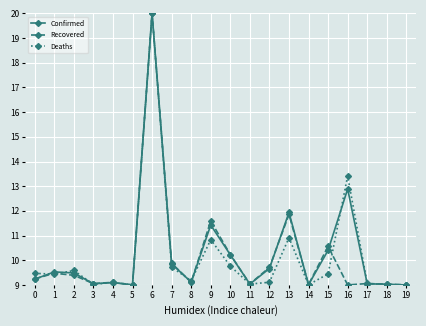

What is the average value of the Deaths series?

10.2